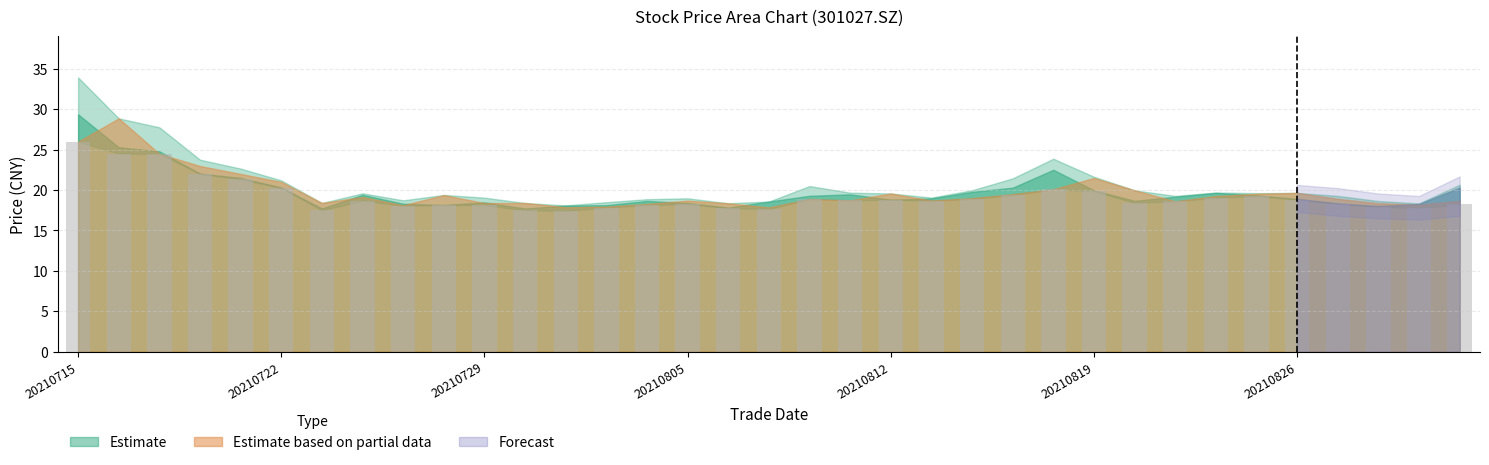

What is the minimum value shown in the chart?

17.4